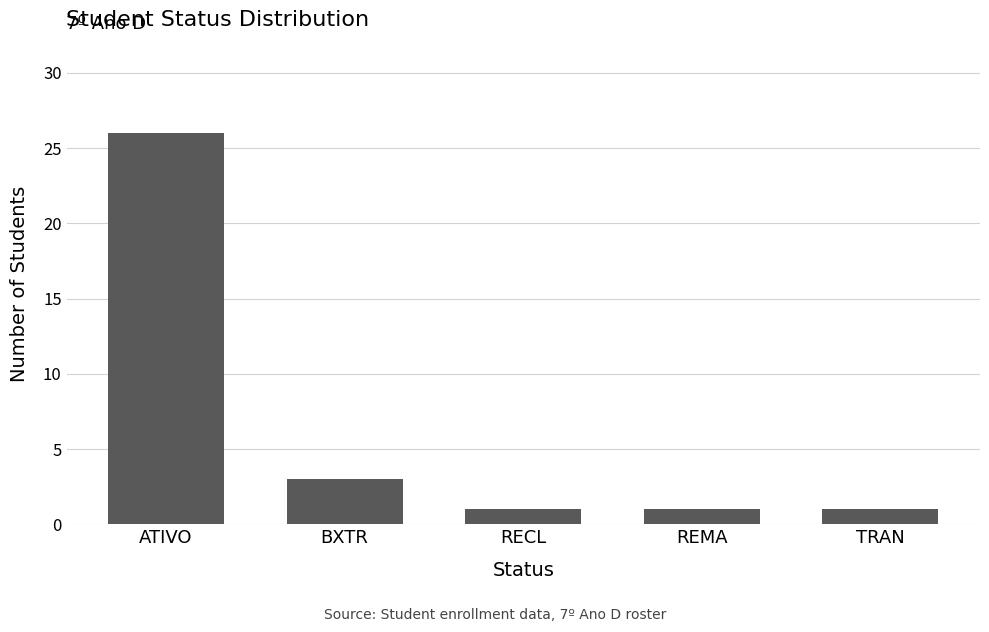

At which label is the value closest to 13?

BXTR